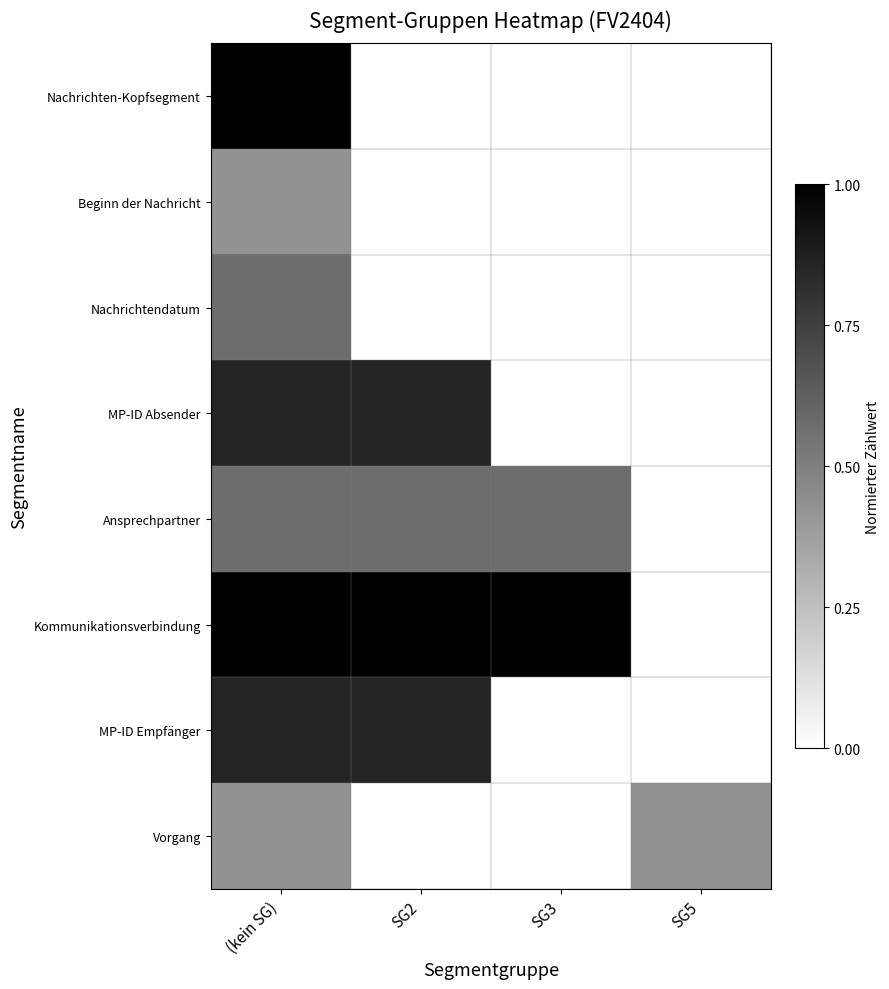

At how many categories does at least one series exceed 0?

4